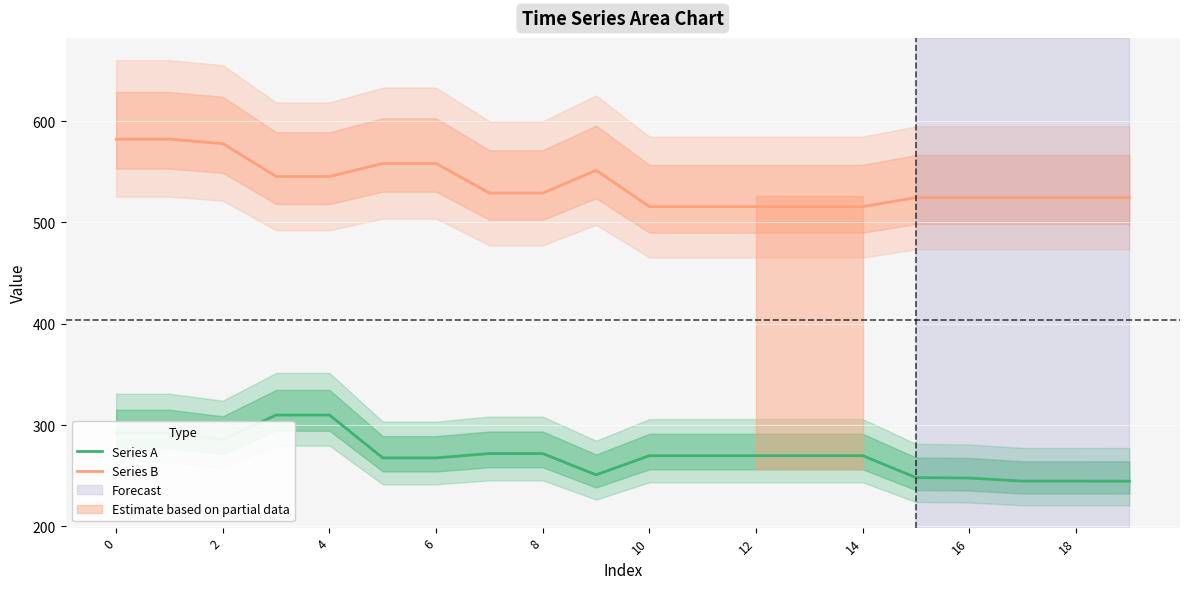

How many interior local peaks does the Series B series have?

1